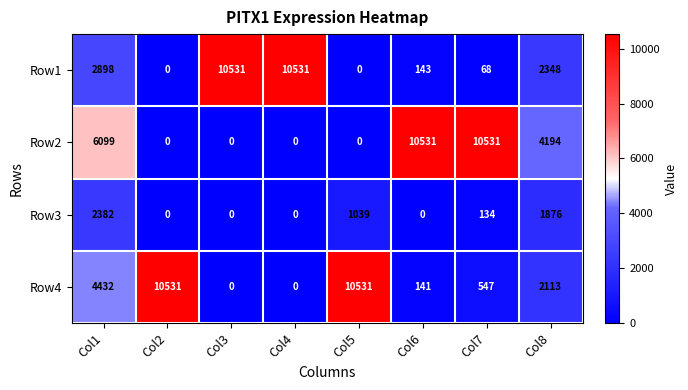

At Col8, list the series in order from largest to smallest.

Row2, Row1, Row4, Row3